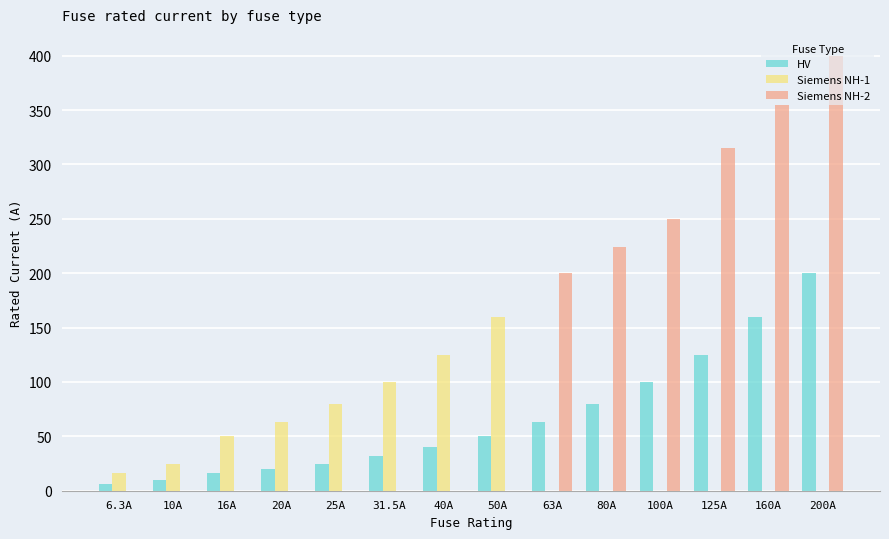

What is the average value of the HV series?

66.2